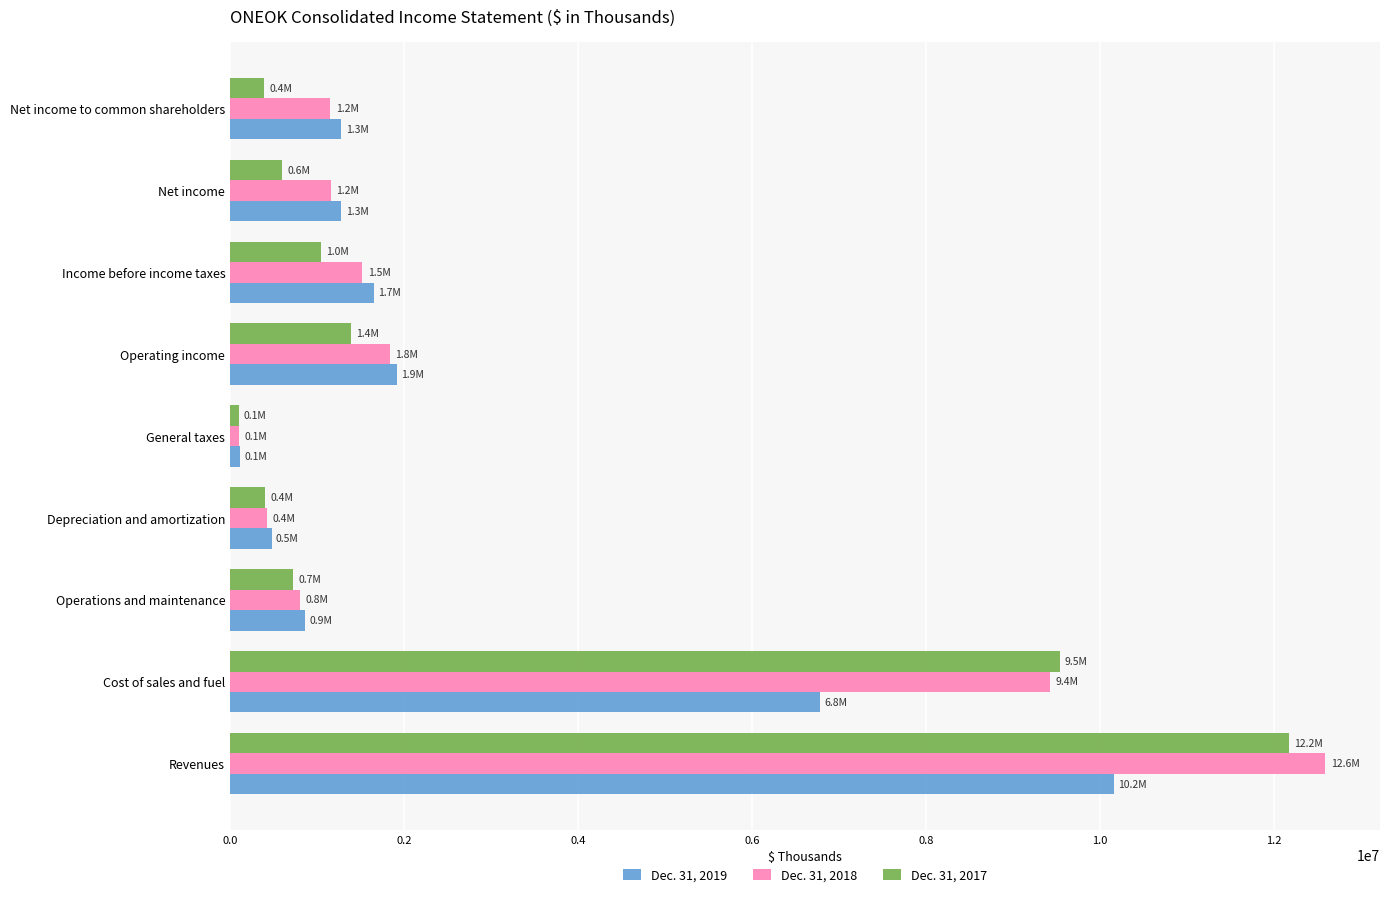

What is the minimum value shown in the chart?

98396